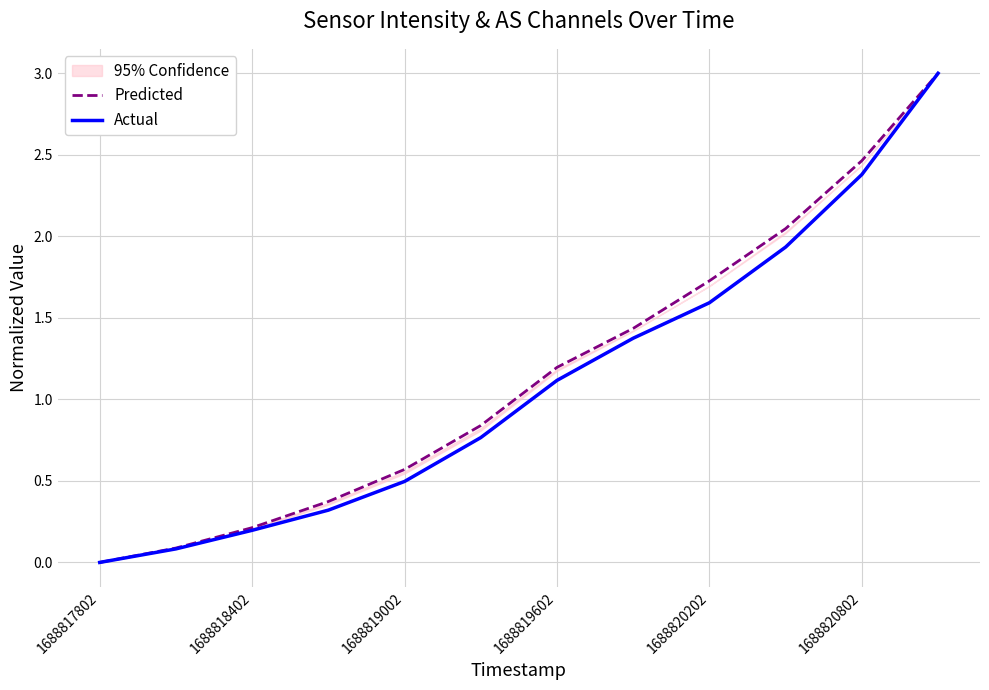

What is the difference between the maximum and minimum values in the Actual series?

3.0